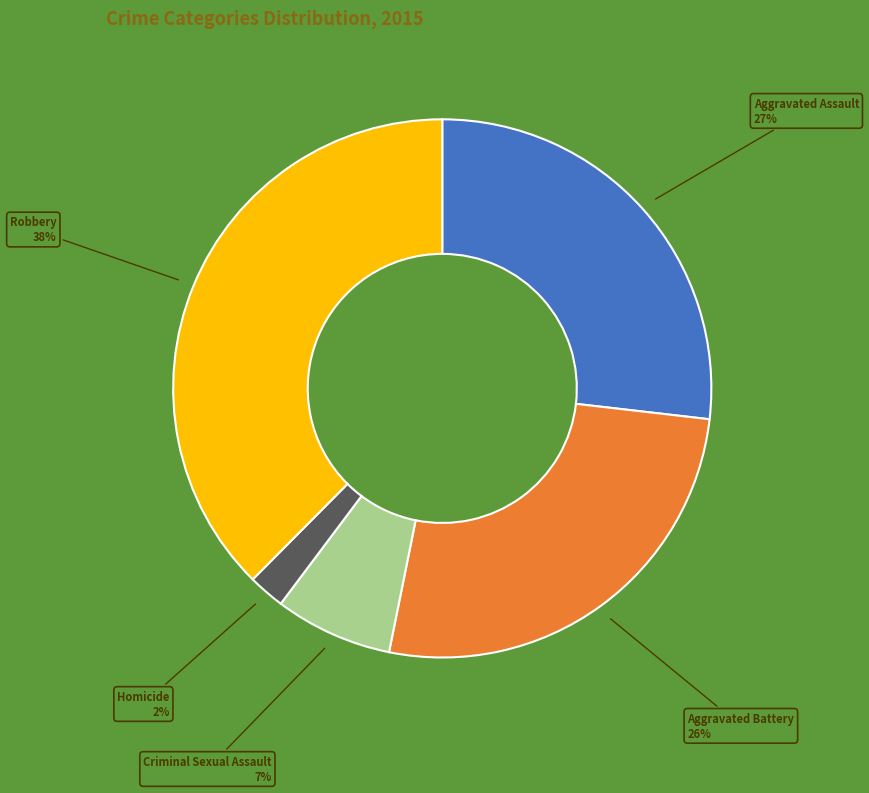

The Criminal Sexual Assault slice represents 19% of the pie. True or false?

False